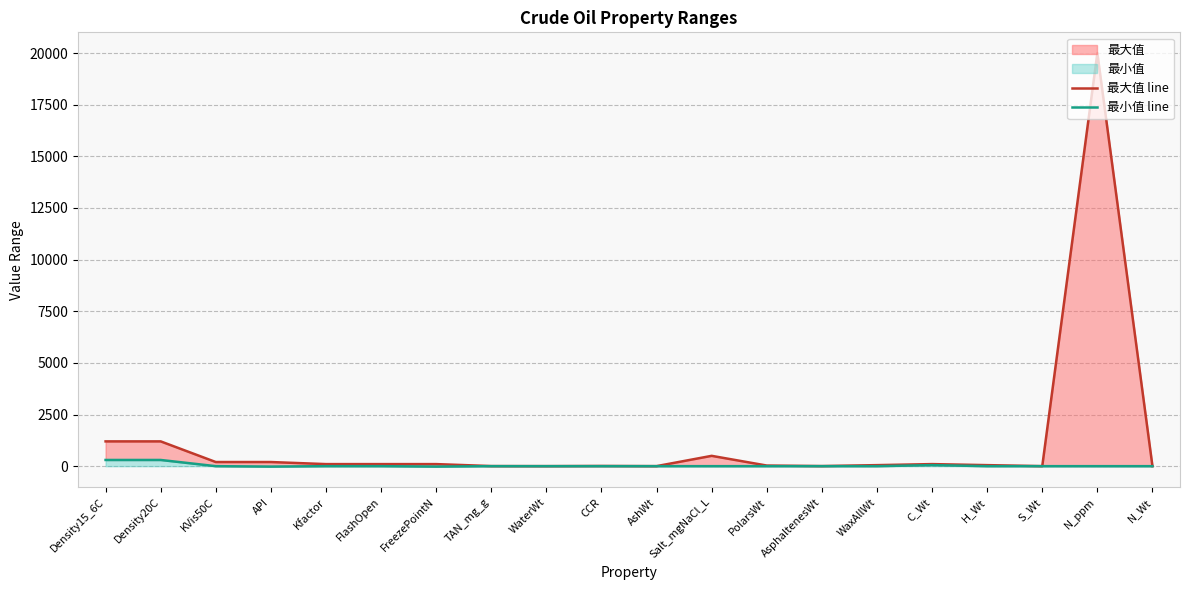

What is the lowest value of the 最大值 line series?

2